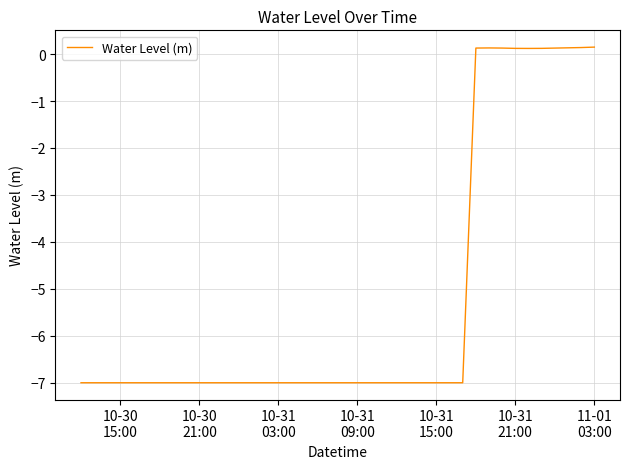

What is the smallest value displayed?

-7.0